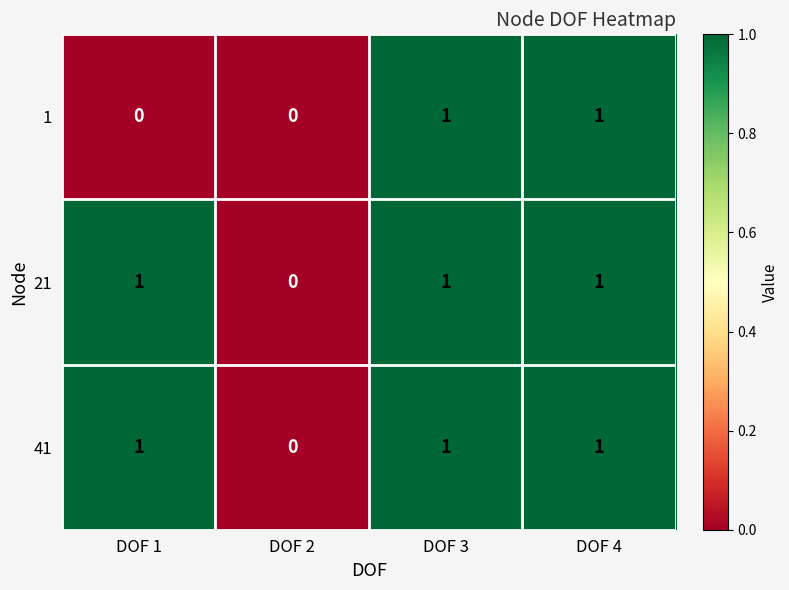

At which label is 41 closest to 0?

DOF 2